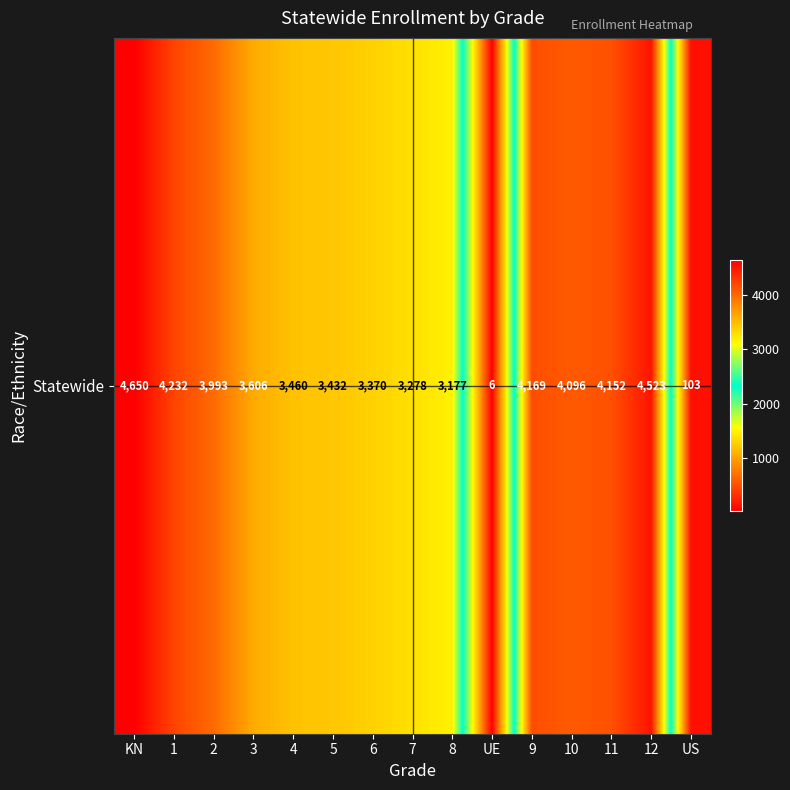

Rank the categories by value from lowest to highest.

UE, US, 8, 7, 6, 5, 4, 3, 2, 10, 11, 9, 1, 12, KN